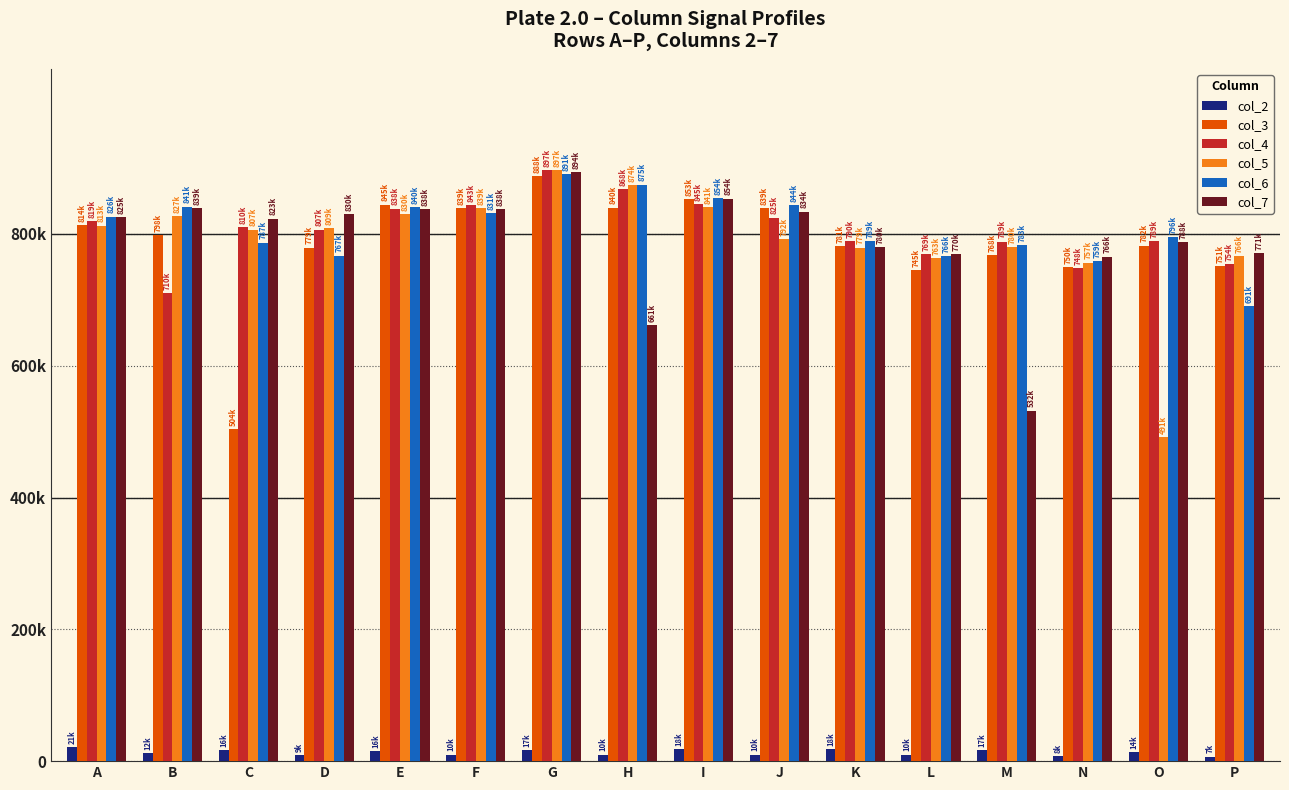

What is the sum of all col_5 values?

12664300